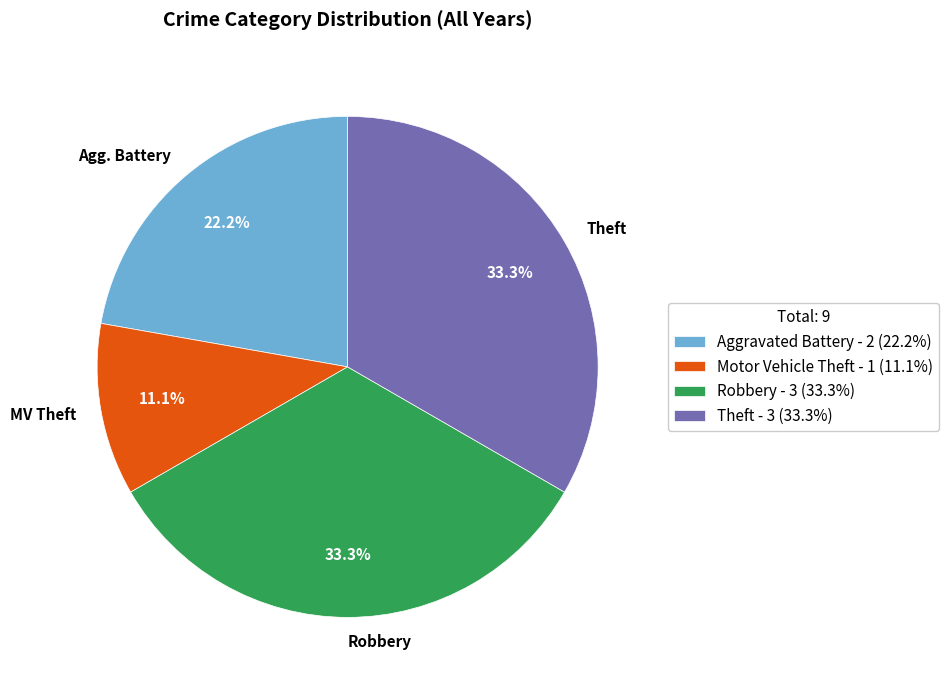

What percentage is NOT represented by Robbery?

66.7%